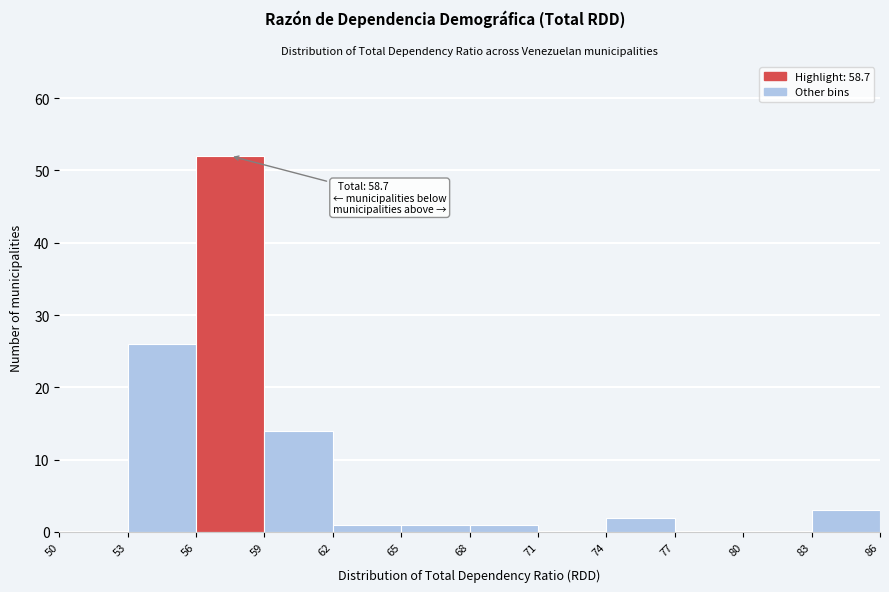

Over which range of the x-axis is the bar tallest?

56 to 59